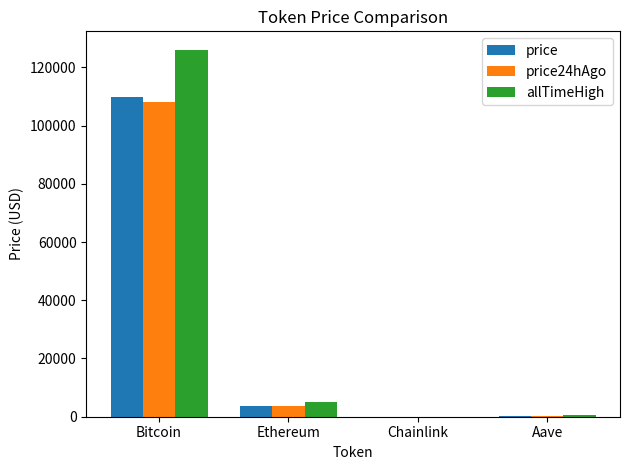

Which series has the largest total across all categories?

allTimeHigh